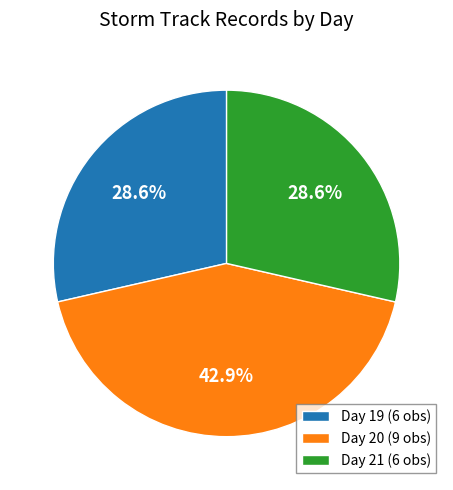

What is the total percentage of Day 21 (6 obs) and Day 20 (9 obs)?

71.4%